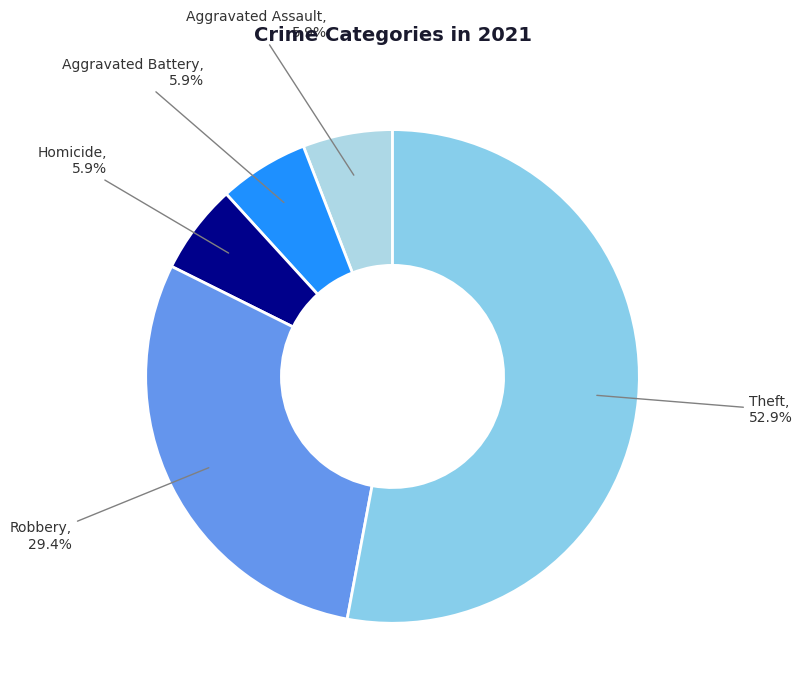

To the nearest percent, what is the difference between the largest and smallest slice percentages?

47%